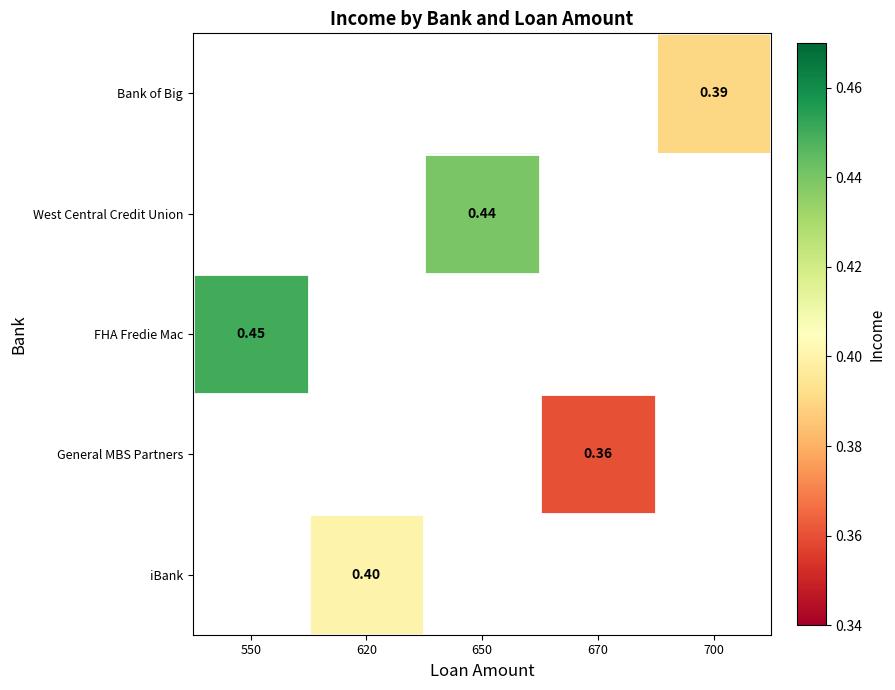

How many distinct data groups are displayed?

5